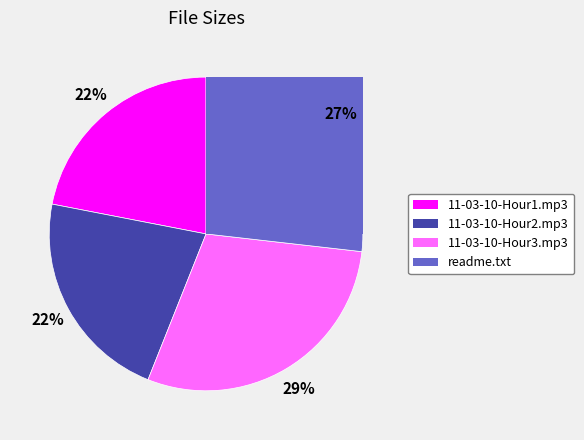

Is it true that 11-03-10-Hour2.mp3 is 22% of the pie?

True